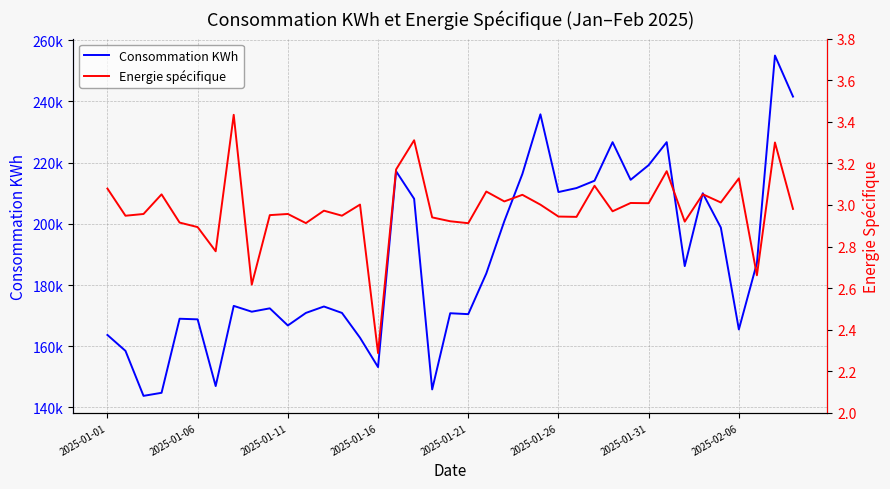

What is the sum of the Energie spécifique values at 2025-02-06 and 28?

6.4